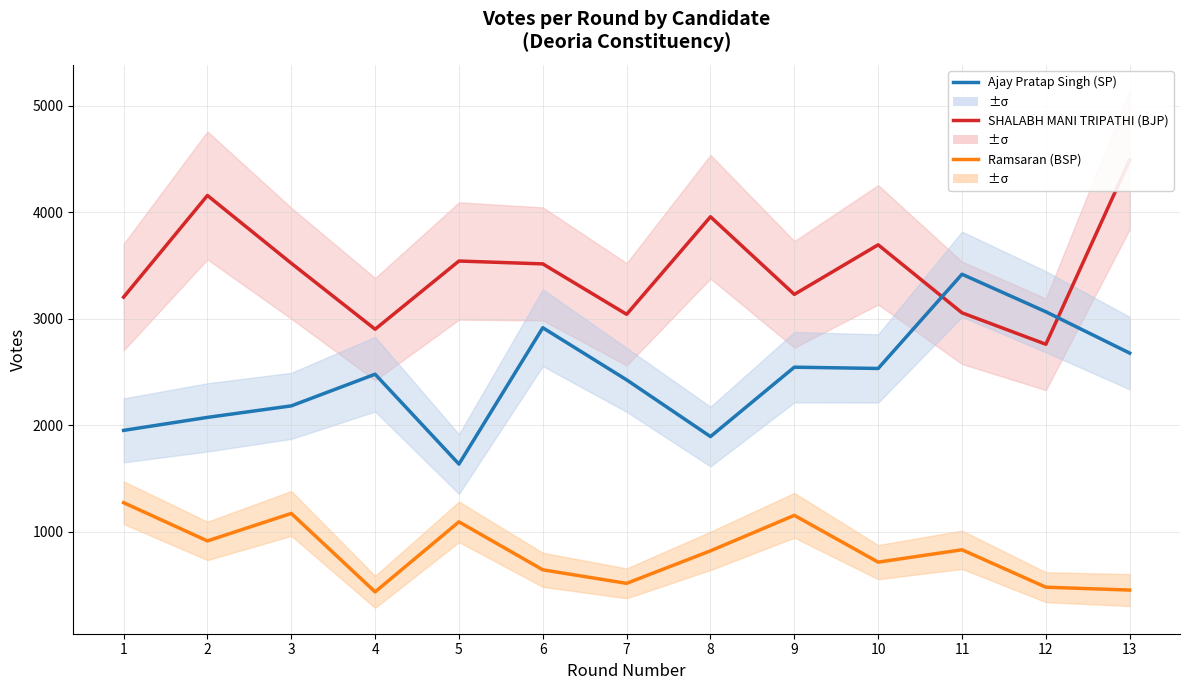

What is the sum of all Ramsaran (BSP) values?

10527